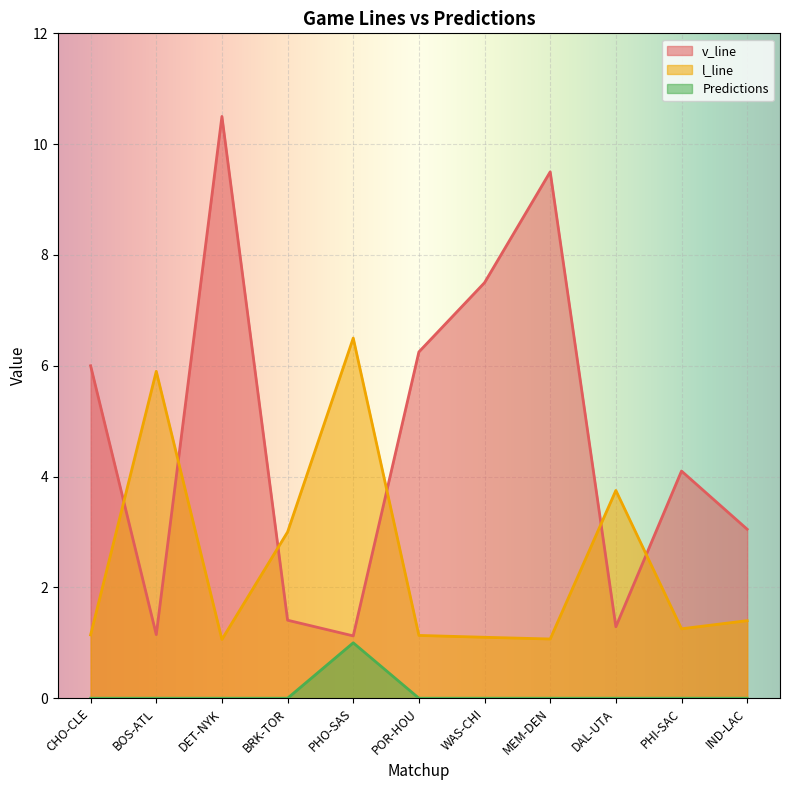

What value does the Predictions series have at PHO-SAS?

1.0